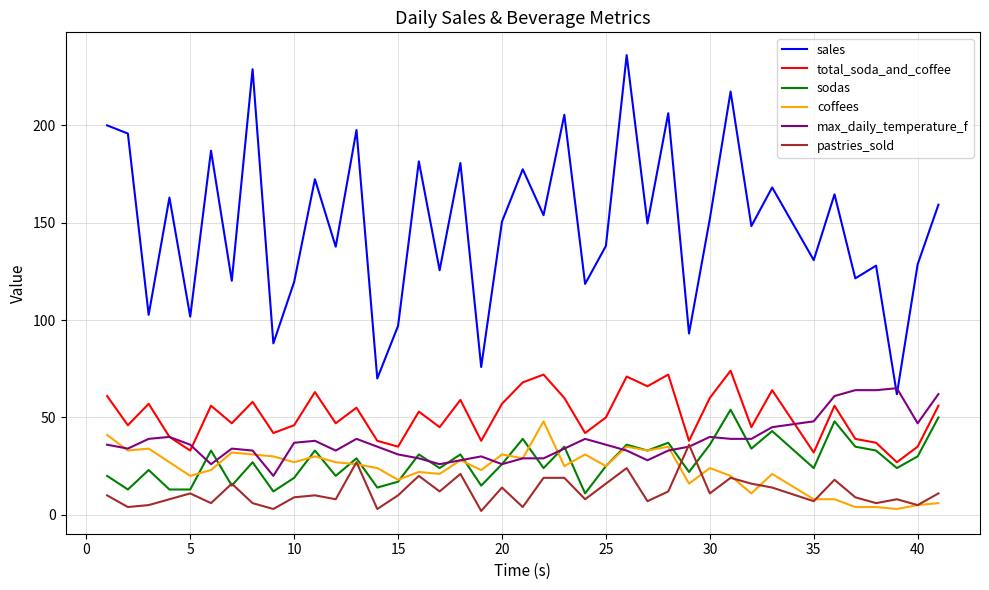

Which series has the largest total across all categories?

sales